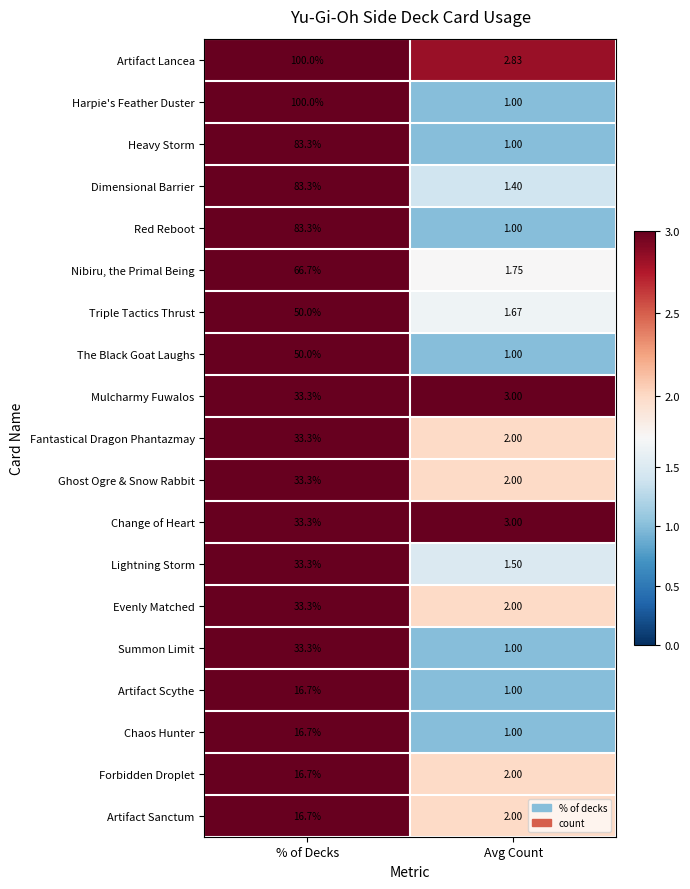

Which series has the largest range (max minus min)?

Harpie's Feather Duster